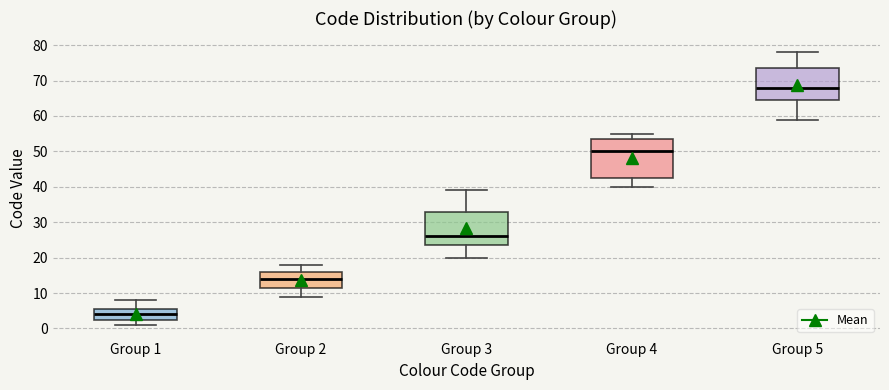

Reading left to right, read every box against the y-axis: the position of its median line, the range the box covers, and the ends of its whiskers. The values are not printed on the chart, so give them approximately, as read against the axis.

Group 1: median 4, box 3 to 6, whiskers 1 to 8
Group 2: median 14, box 12 to 16, whiskers 9 to 18
Group 3: median 26, box 24 to 33, whiskers 20 to 39
Group 4: median 50, box 43 to 54, whiskers 40 to 55
Group 5: median 68, box 65 to 74, whiskers 59 to 78